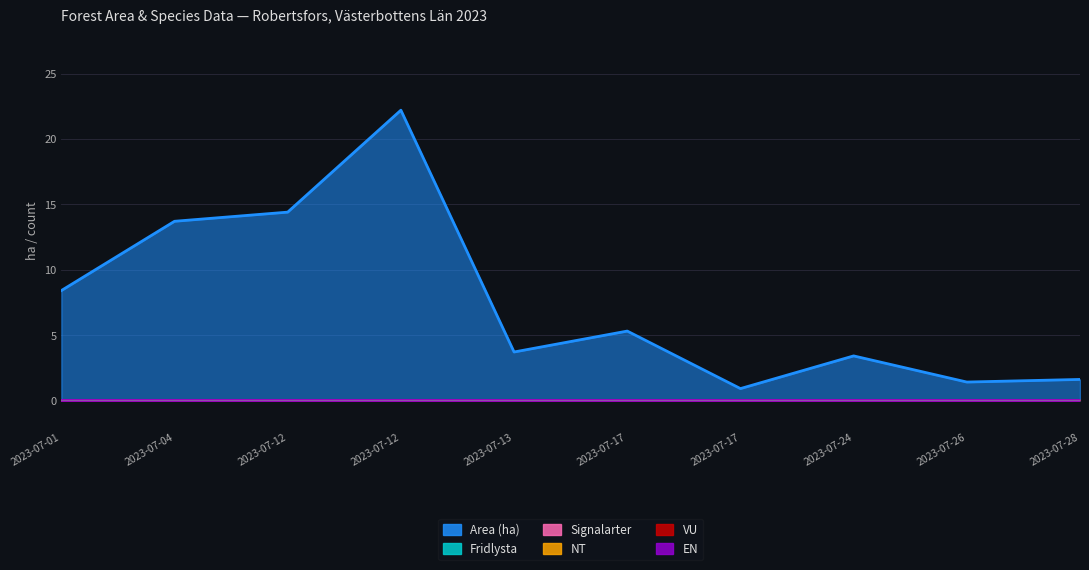

Reading left to right, transcribe all the data shown in this chart.

Area (ha): 8.4	13.7	14.4	22.2	3.7	5.3	0.9	3.4	1.4	1.6
Fridlysta: 0.0	0.0	0.0	0.0	0.0	0.0	0.0	0.0	0.0	0.0
Signalarter: 0.0	0.0	0.0	0.0	0.0	0.0	0.0	0.0	0.0	0.0
NT: 0.0	0.0	0.0	0.0	0.0	0.0	0.0	0.0	0.0	0.0
VU: 0.0	0.0	0.0	0.0	0.0	0.0	0.0	0.0	0.0	0.0
EN: 0.0	0.0	0.0	0.0	0.0	0.0	0.0	0.0	0.0	0.0